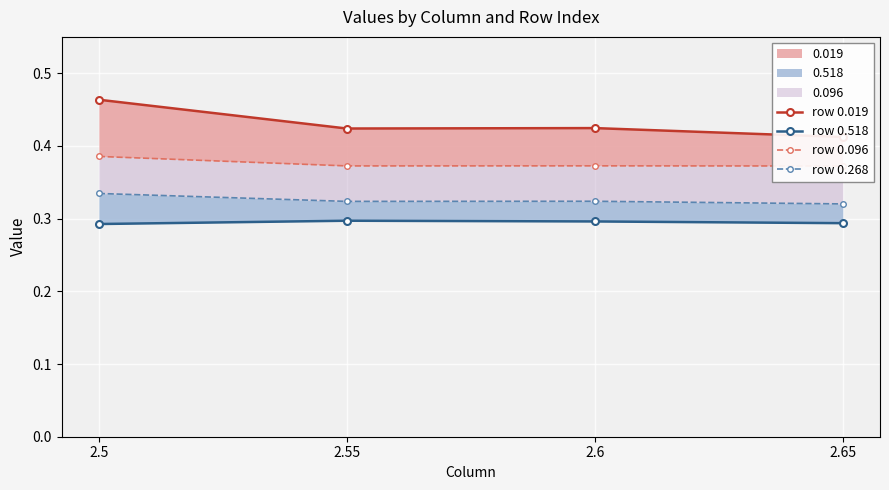

In row 0.518, how many points are higher than both neighbors (excluding endpoints)?

1